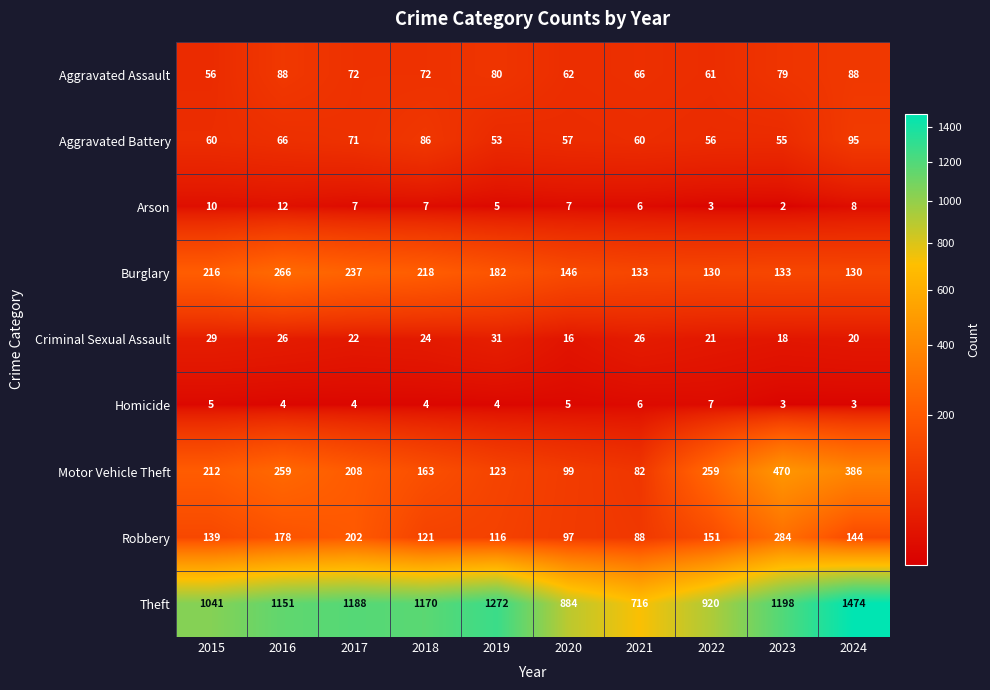

Which series changed the most between 2015 and 2018?

Theft